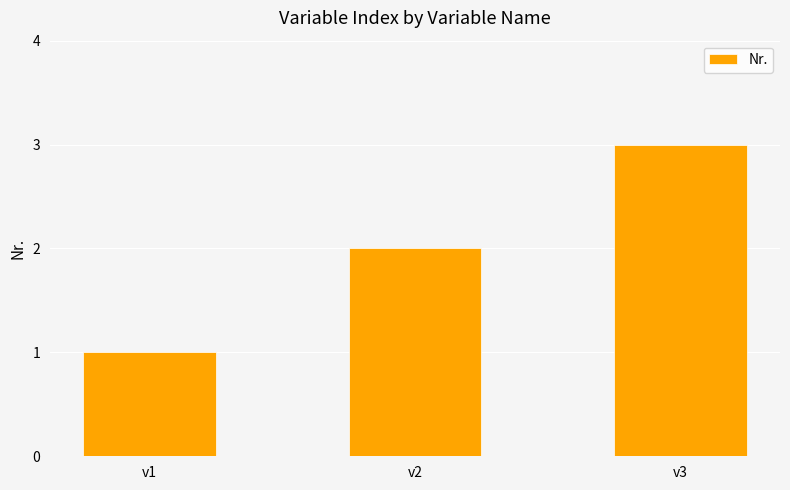

What is the change in value from v1 to v2?

+1